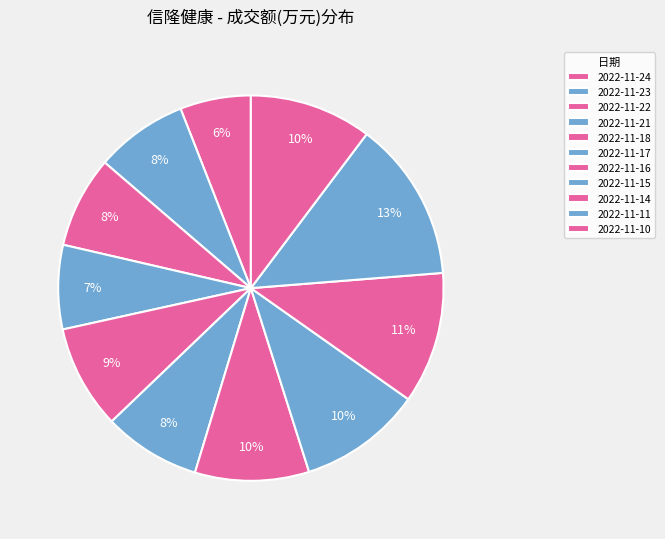

Is the sum of 2022-11-24 and 2022-11-10 greater than half?

No